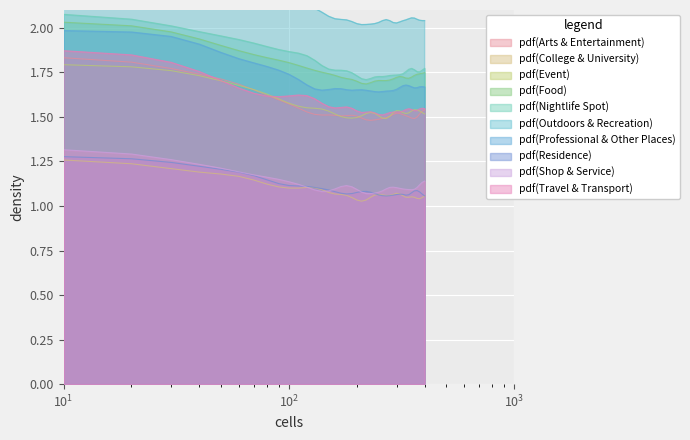

True or false: pdf(Food) and pdf(Shop & Service) intersect in this chart.

False